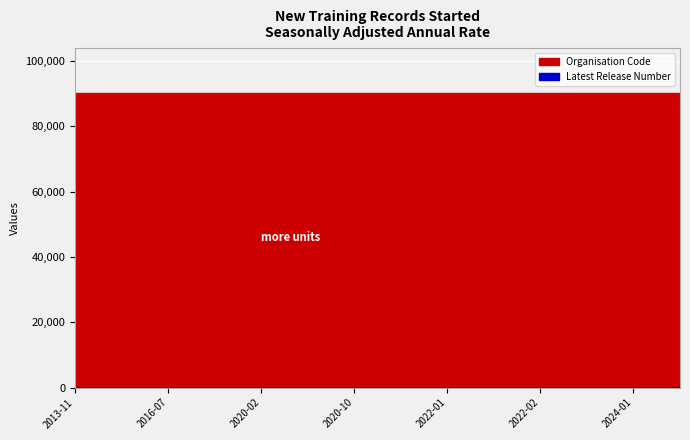

True or false: Latest Release Number and Organisation Code cross at least once.

False